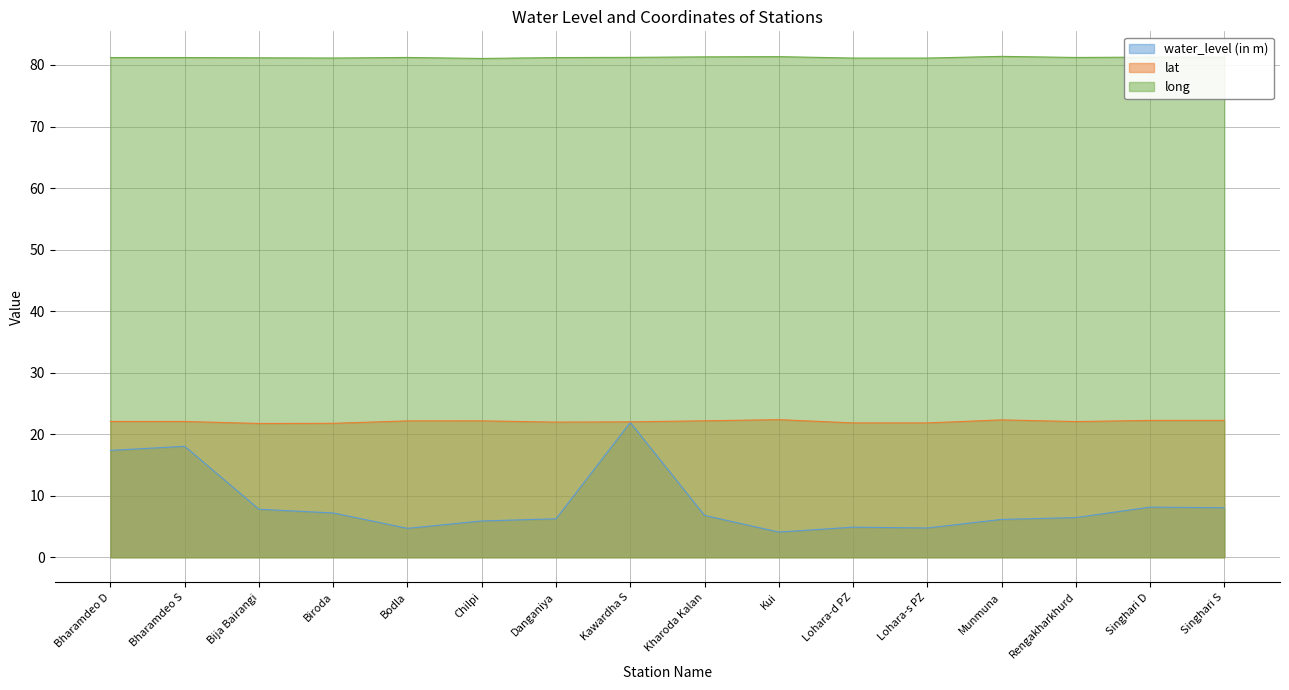

What is the value of the long point at the 12th from the left?

81.1